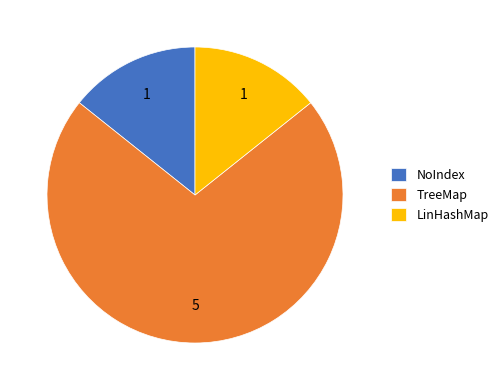

Between TreeMap and NoIndex, which is larger?

TreeMap